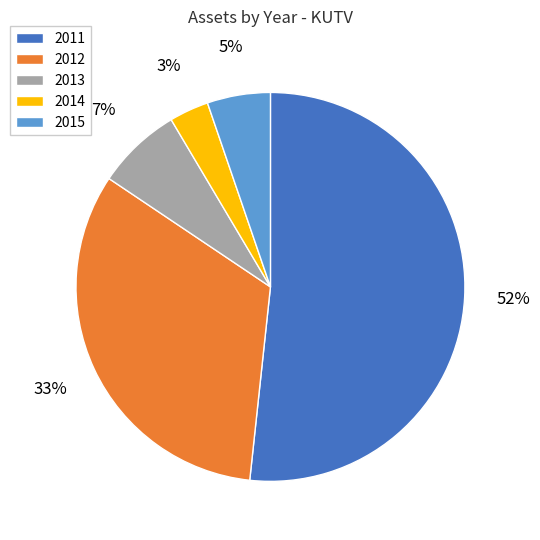

How many segments does this pie chart have?

5